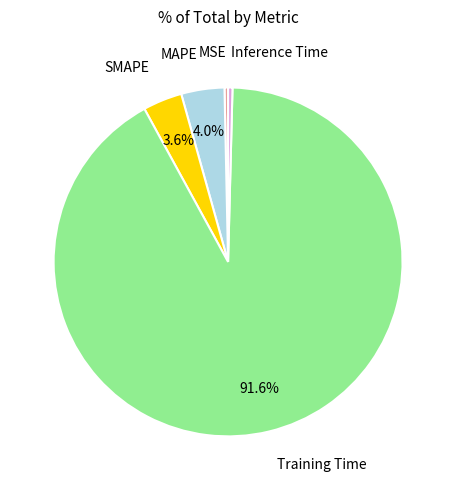

Do Inference Time and MSE together represent more than half of the pie?

No